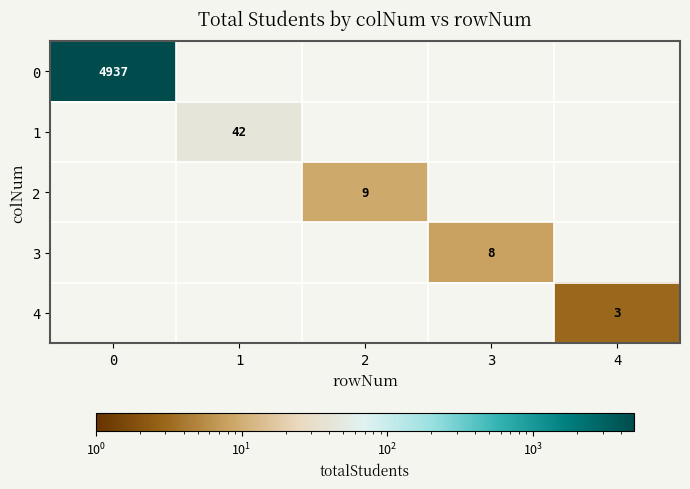

Which category has the lowest value across all series?

1